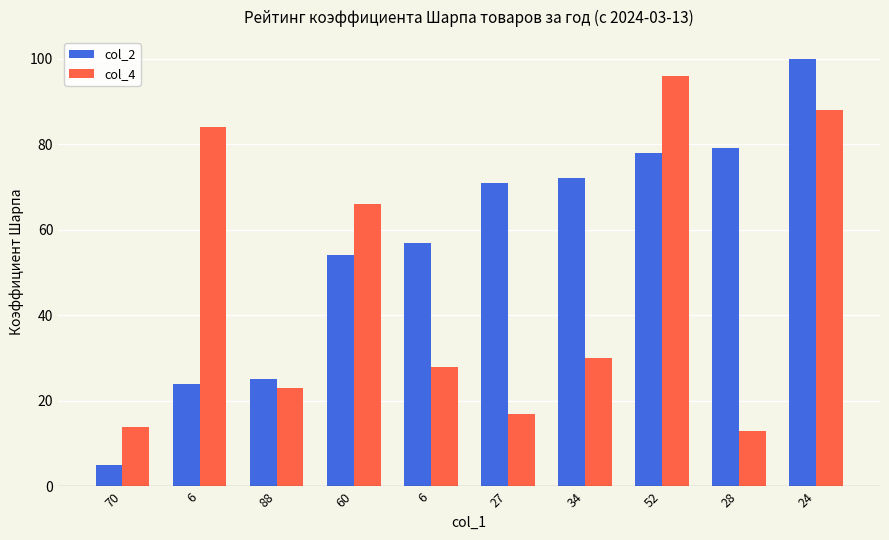

Count the number of categories in the chart.

10